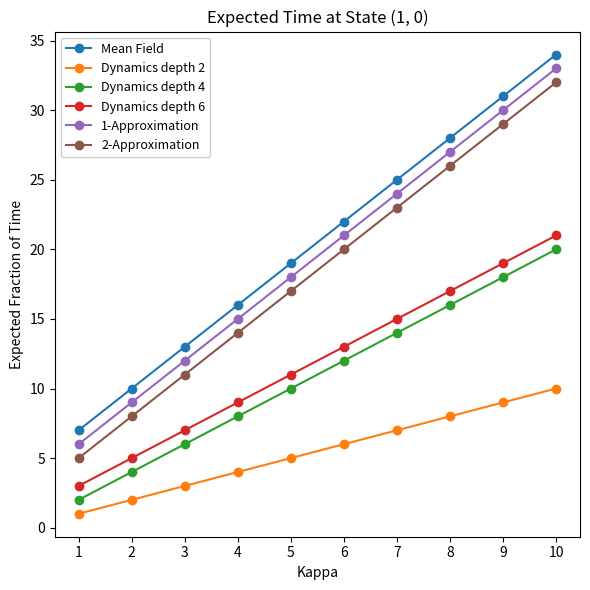

What is the greatest value displayed?

34